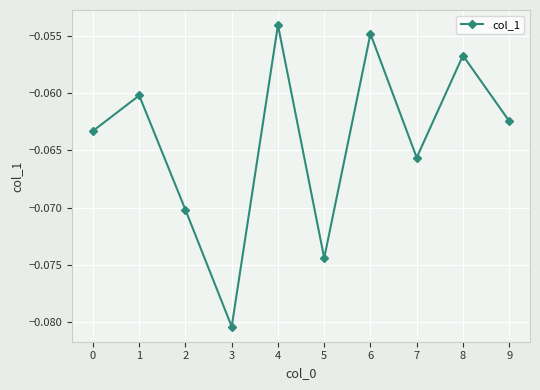

At which category does the chart reach its peak across all series?

4